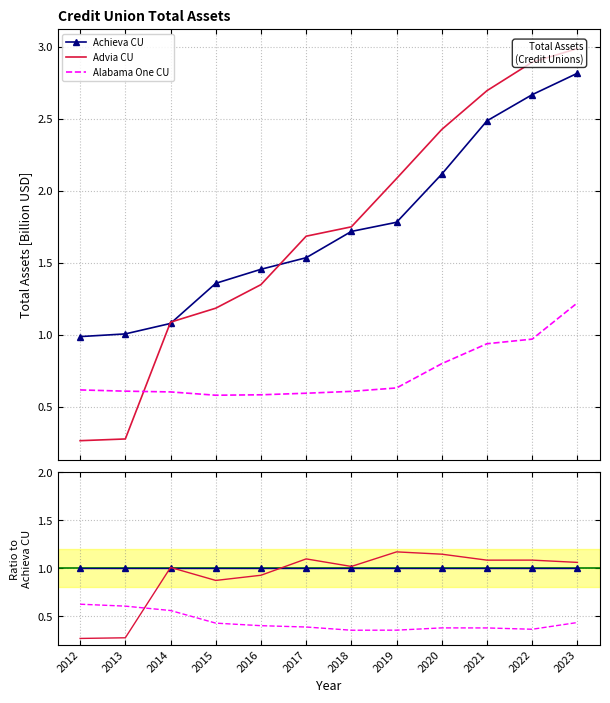

Reading left to right, transcribe all the data shown in this chart.

Achieva CU: 1.0	1.0	1.0	1.0	1.0	1.0	1.0	1.0	1.0	1.0	1.0	1.0
Advia CU: 0.3	0.3	1.0	0.9	0.9	1.1	1.0	1.2	1.1	1.1	1.1	1.1
Alabama One CU: 0.6	0.6	0.6	0.4	0.4	0.4	0.4	0.4	0.4	0.4	0.4	0.4